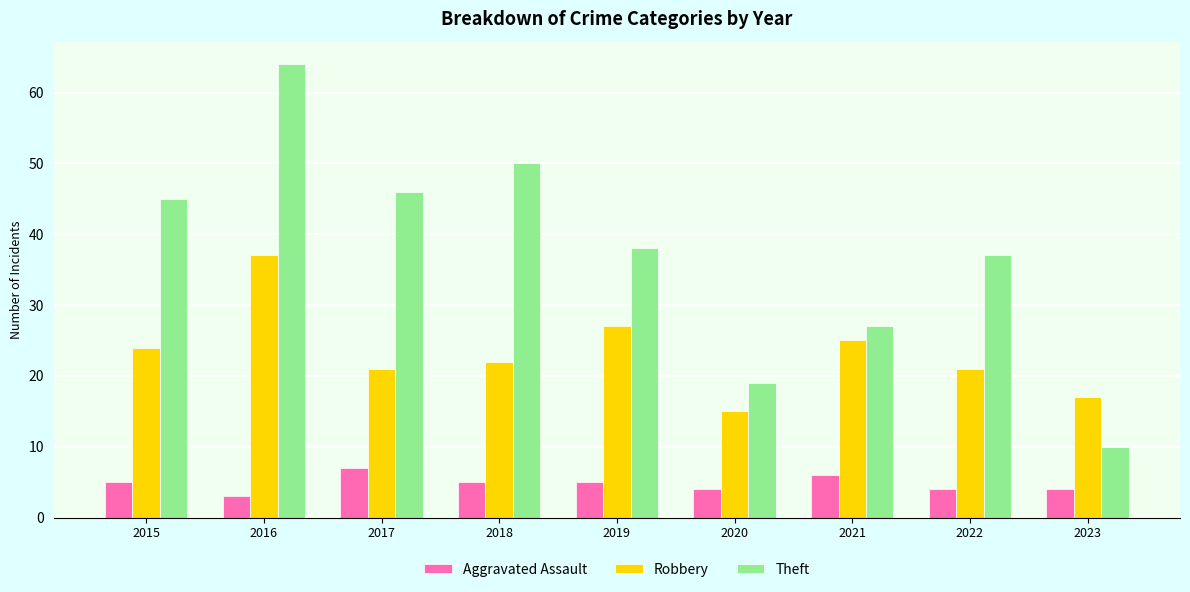

The Theft series shows 54 at 2022. True or false?

False